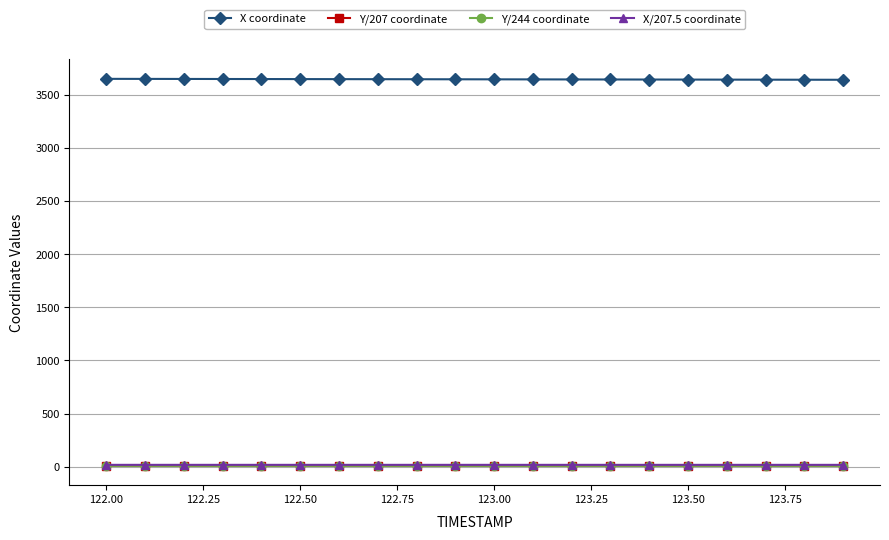

Which series has the largest total across all categories?

X coordinate